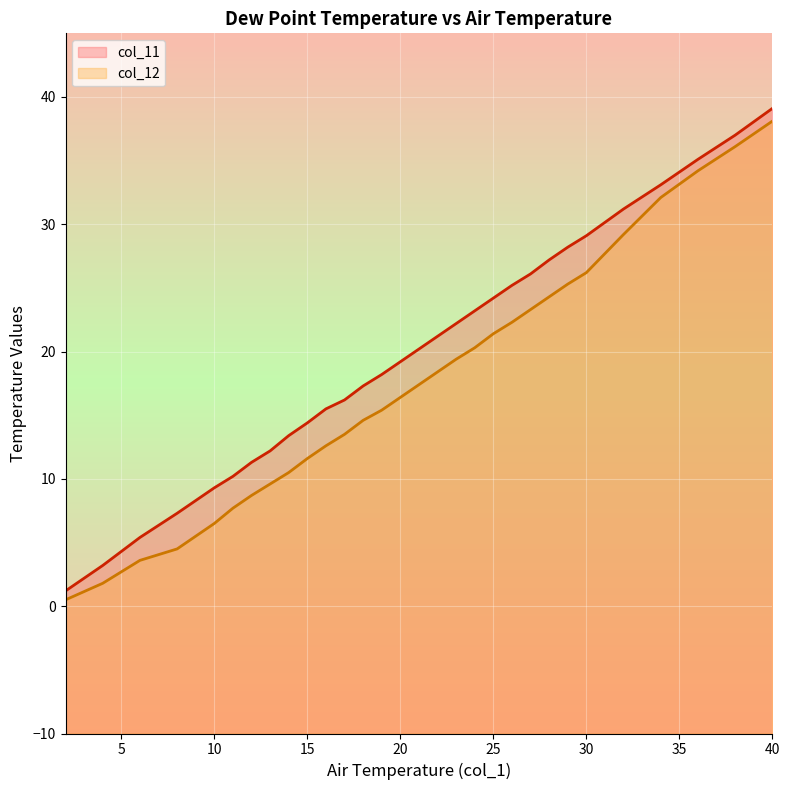

How many data points in col_11 are above 20?

15